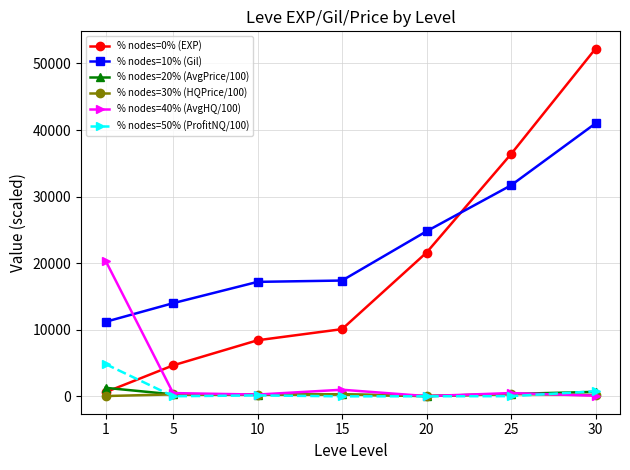

At which category is the sum across all series the highest?

30